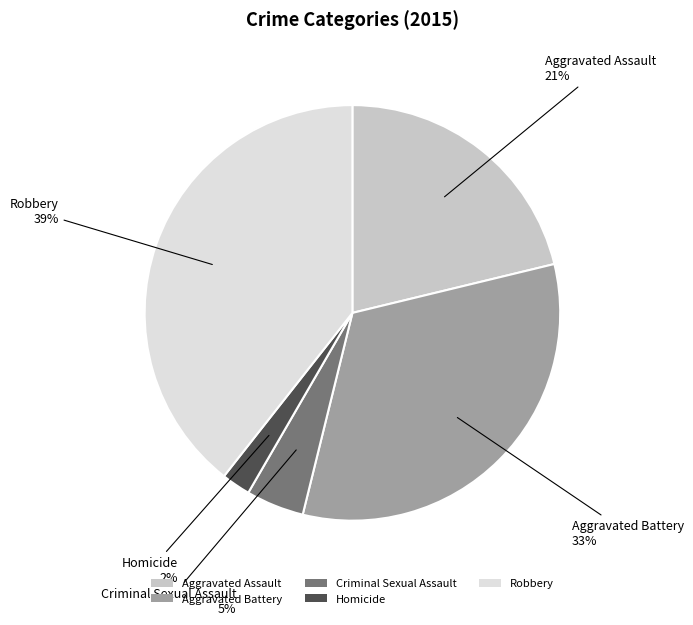

True or false: Aggravated Battery accounts for 33% of the total.

True